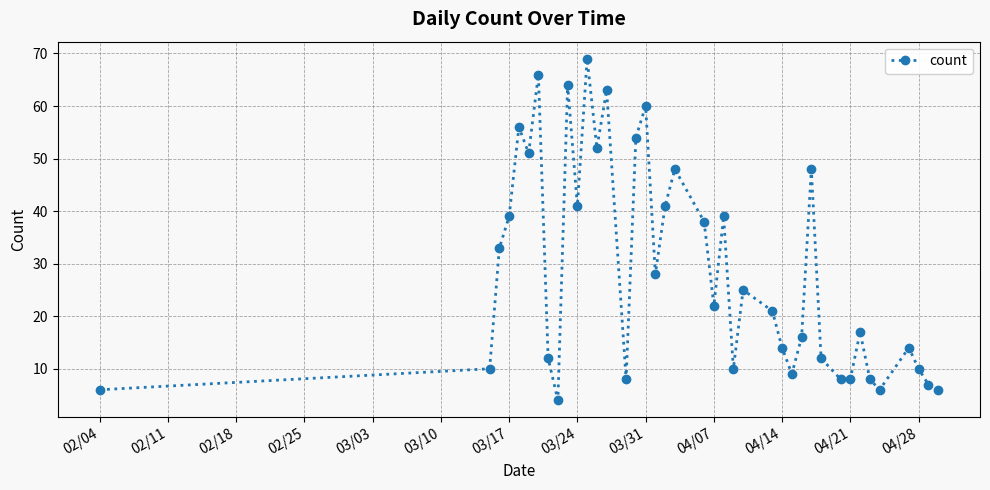

What is the minimum value shown in the chart?

4